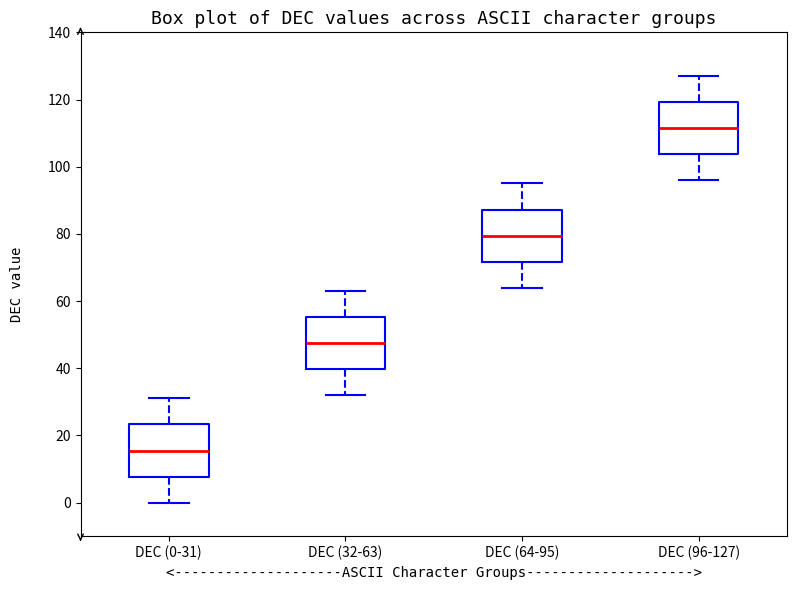

Reading left to right, transcribe this box plot: for each box, give where its median line is, the range the box spans, and where its two whiskers end, as read against the y-axis. The values are not printed on the chart, so give them approximately, as read against the axis.

DEC (0-31): median 16, box 8 to 24, whiskers 0 to 32
DEC (32-63): median 48, box 40 to 56, whiskers 32 to 64
DEC (64-95): median 80, box 72 to 88, whiskers 64 to 96
DEC (96-127): median 112, box 104 to 120, whiskers 96 to 128